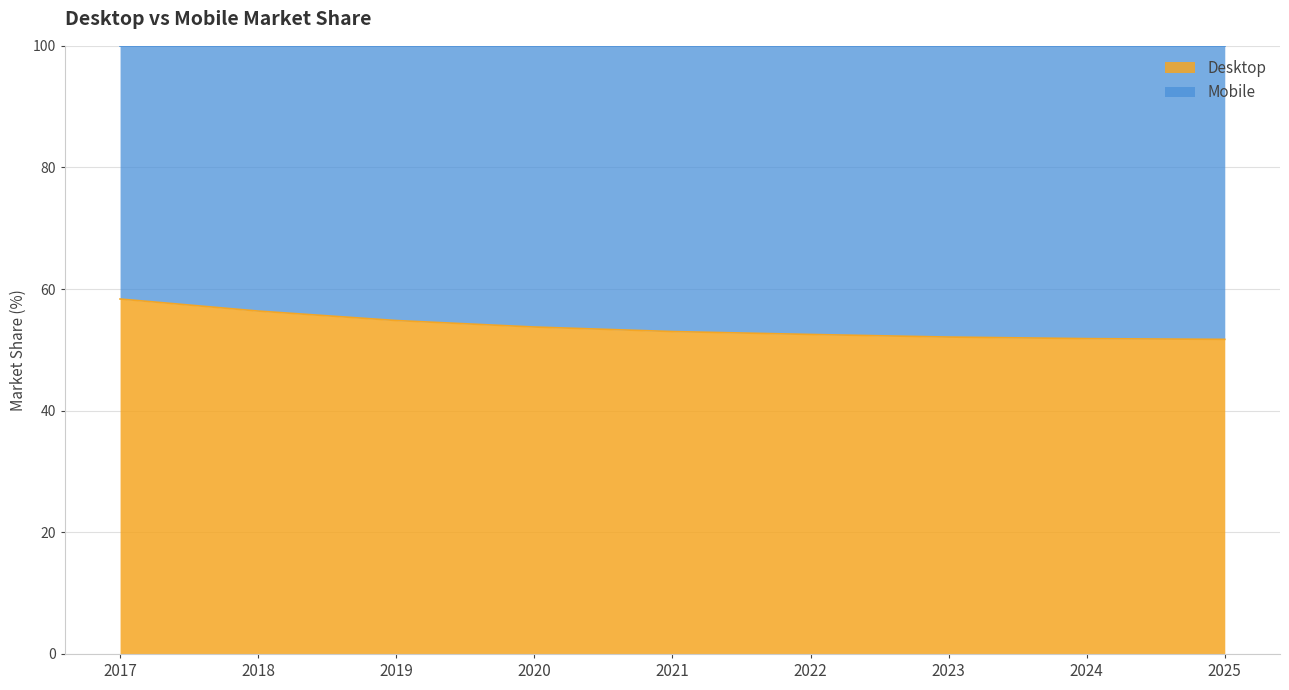

What is the change in value from 2022 to 2025?

-0.8